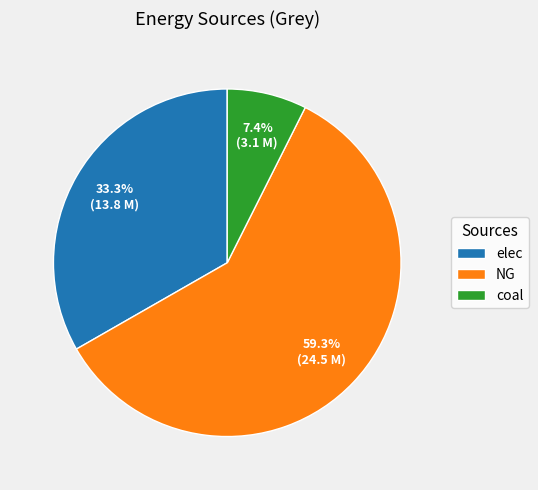

Count the number of slices in the pie.

3